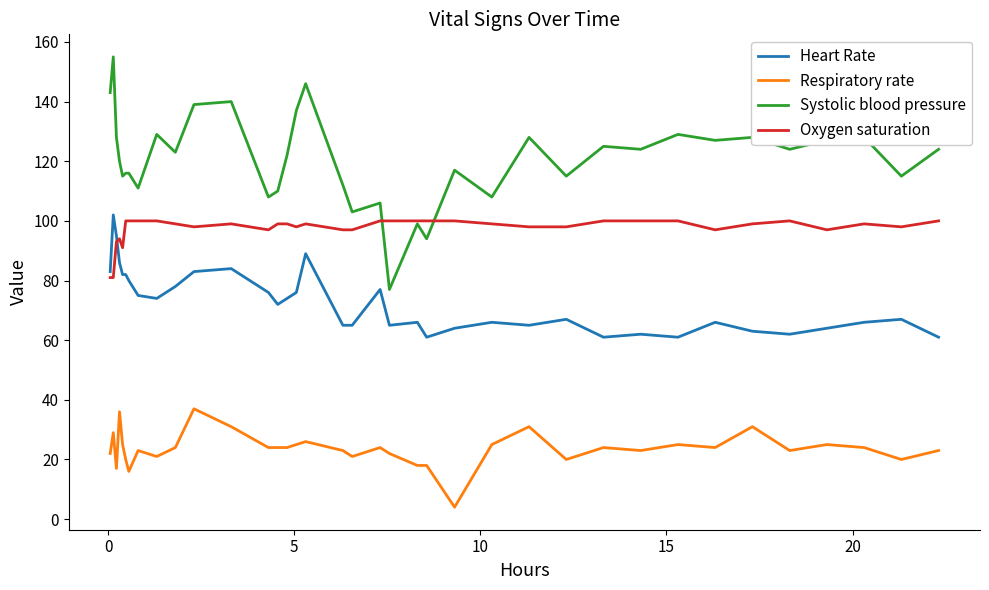

Rank the series by their average value, from lowest to highest.

Respiratory rate, Heart Rate, Oxygen saturation, Systolic blood pressure